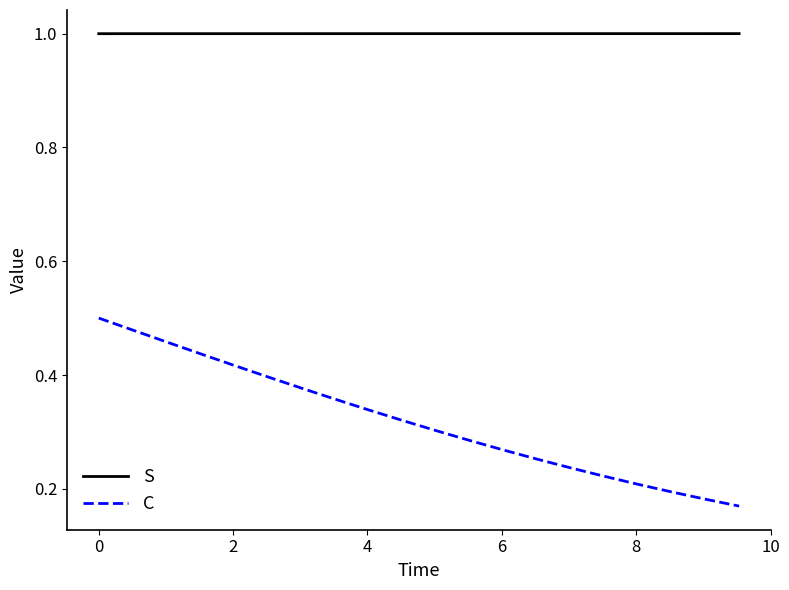

Count the number of categories in the chart.

20